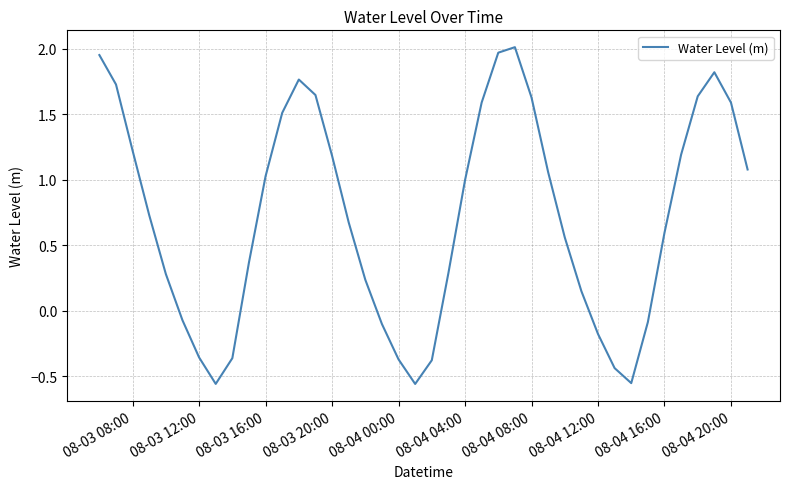

What is the difference between the maximum and minimum values?

2.6